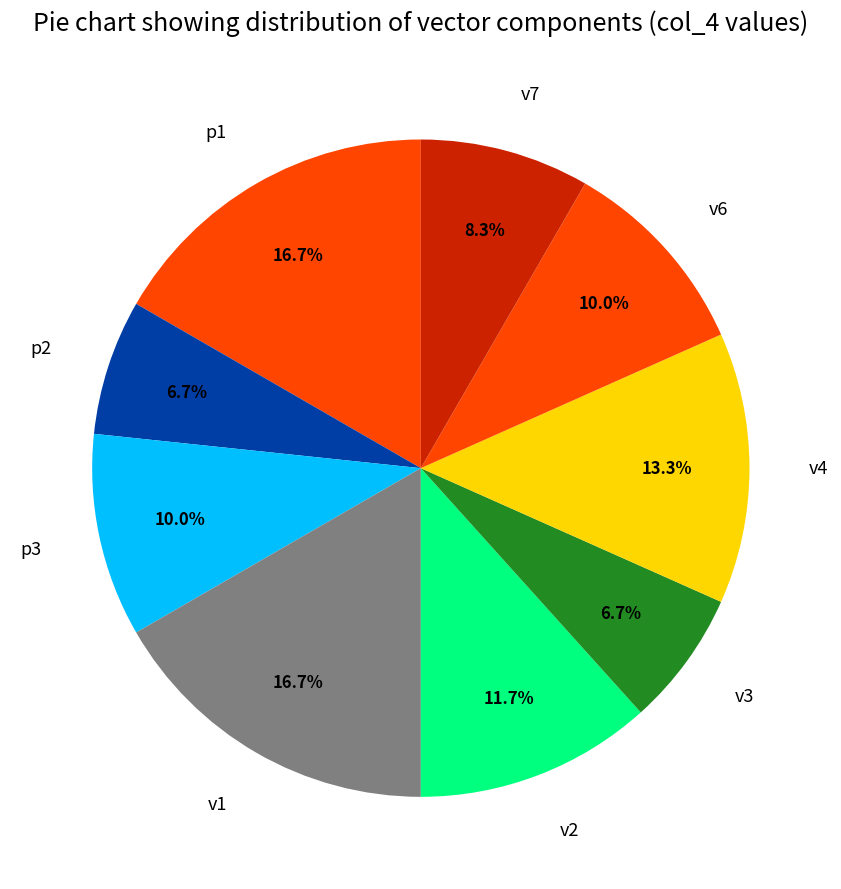

Count the number of slices in the pie.

9